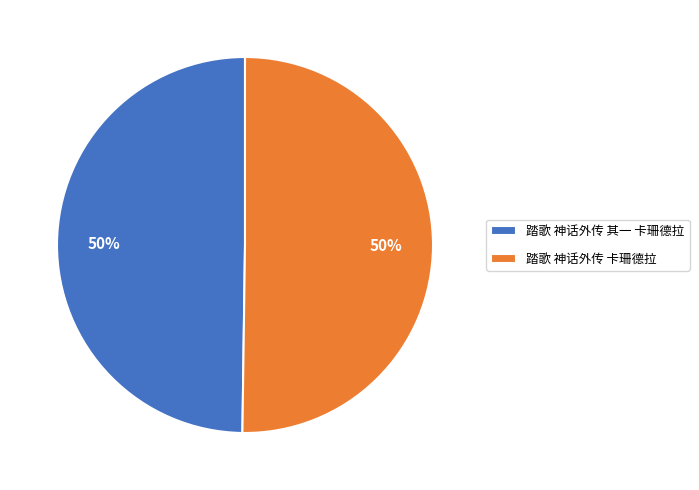

Combined, do 踏歌 神话外传 其一 卡珊德拉 and 踏歌 神话外传 卡珊德拉 account for over 50%?

Yes